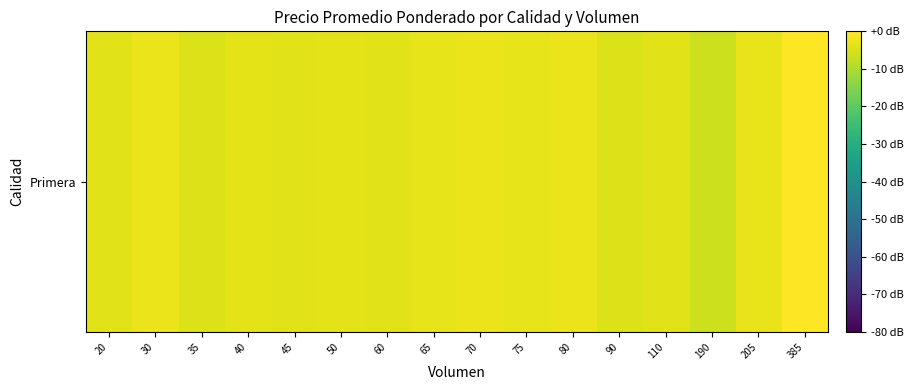

What value does the data have at 50?

-3.2